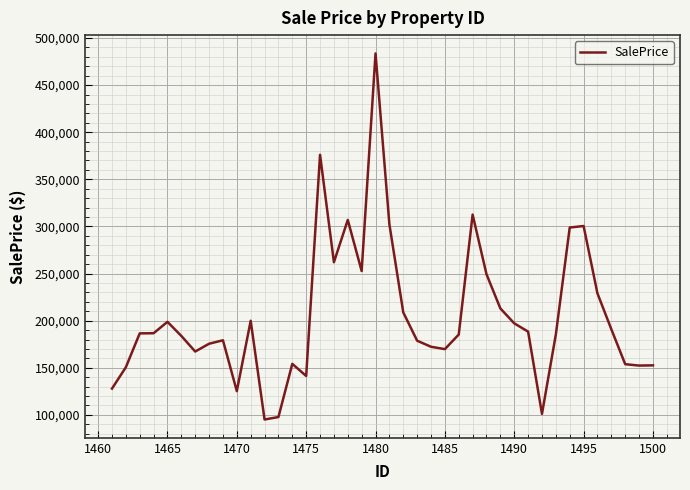

What is the minimum value shown in the chart?

95122.0